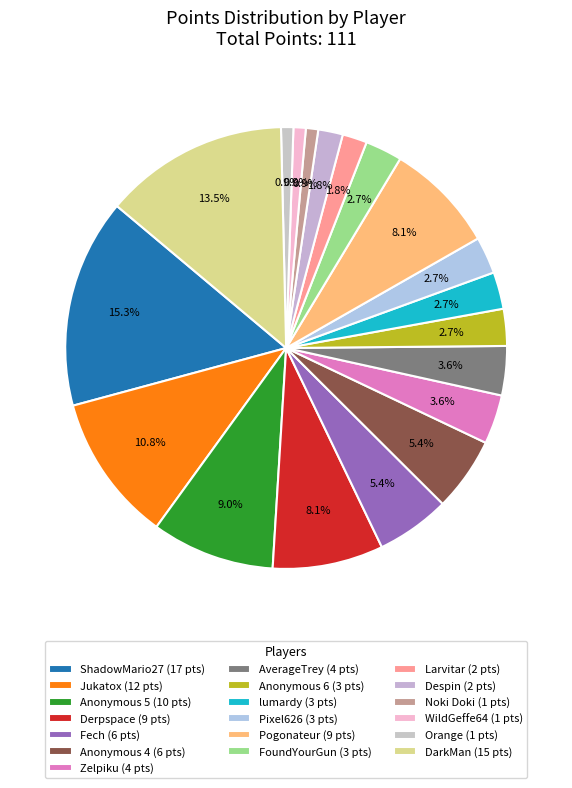

Count the number of slices in the pie.

19